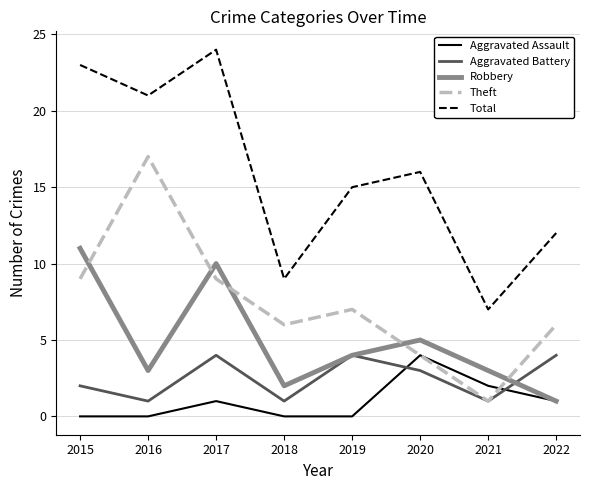

Read the Aggravated Assault value at 2021.

2